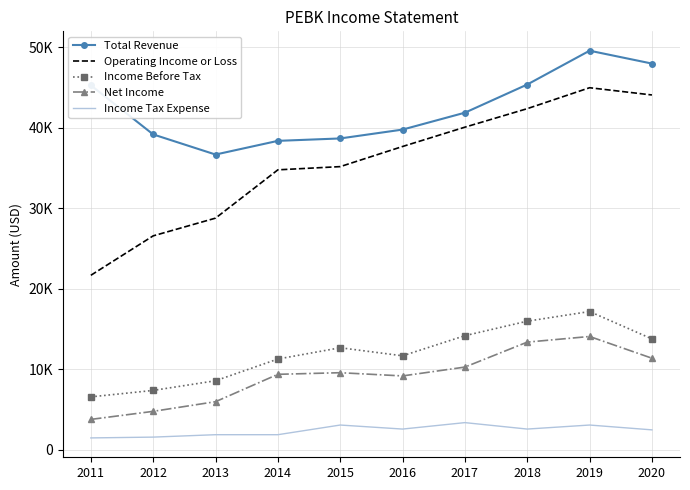

Which series has the largest total across all categories?

Total Revenue